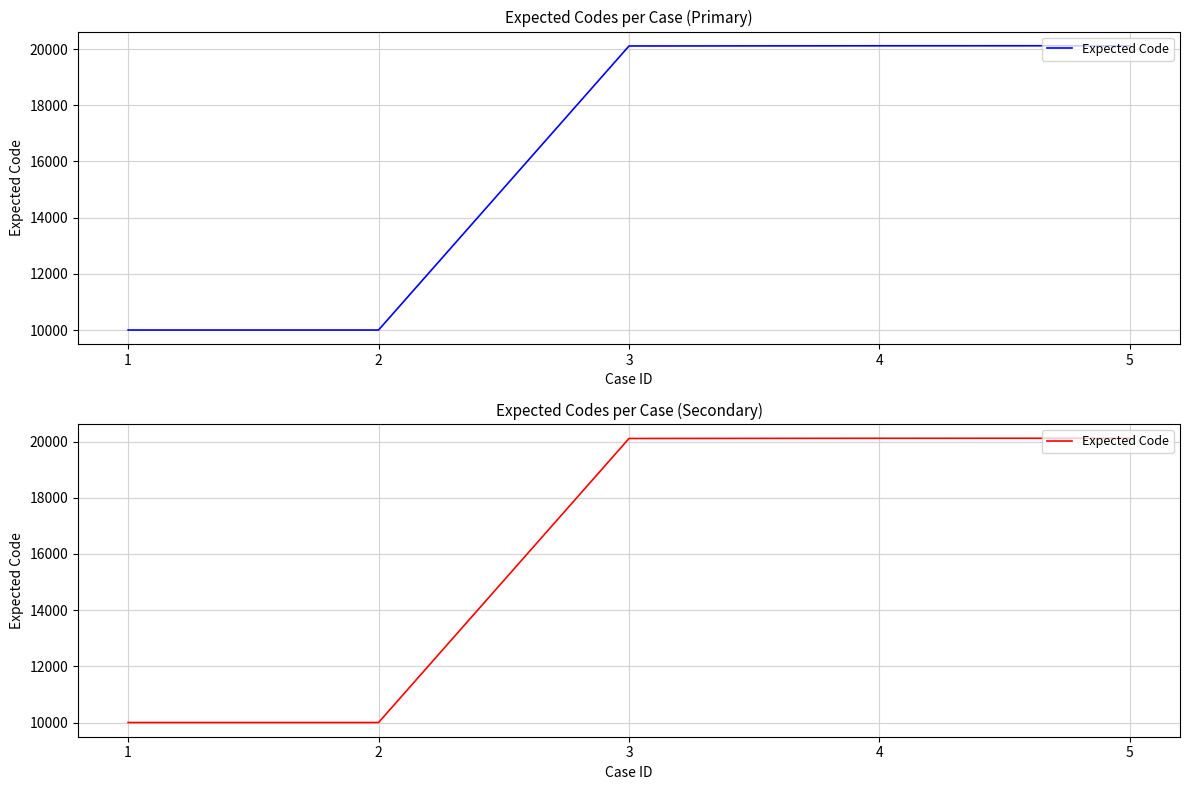

The value at 1 is 10001. True or false?

True